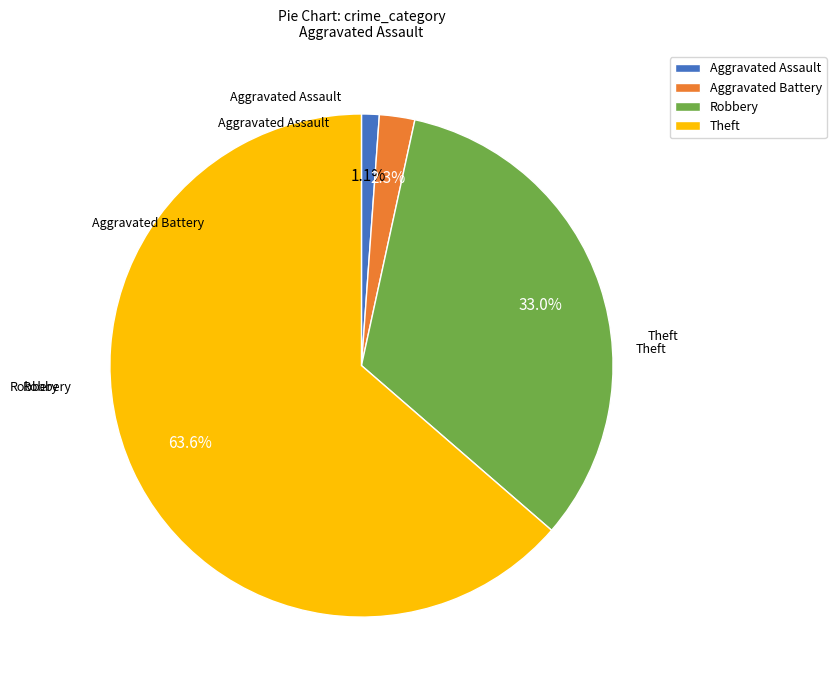

Which category has the biggest portion of the pie?

Theft